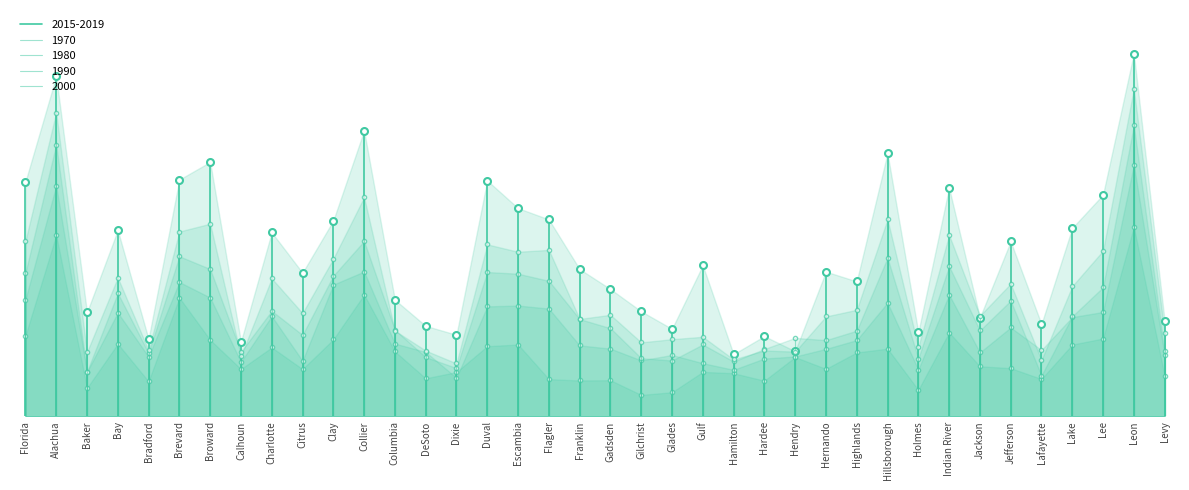

List the labels in order of 2000 value, largest first.

Leon, Alachua, Collier, Hillsborough, Broward, Brevard, Indian River, Florida, Duval, Flagler, Lee, Escambia, Clay, Bay, Charlotte, Jefferson, Lake, Highlands, Citrus, Gadsden, Jackson, Hernando, Franklin, Columbia, Levy, Gulf, Glades, Gilchrist, Holmes, Bradford, Hardee, DeSoto, Hendry, Baker, Calhoun, Hamilton, Lafayette, Dixie